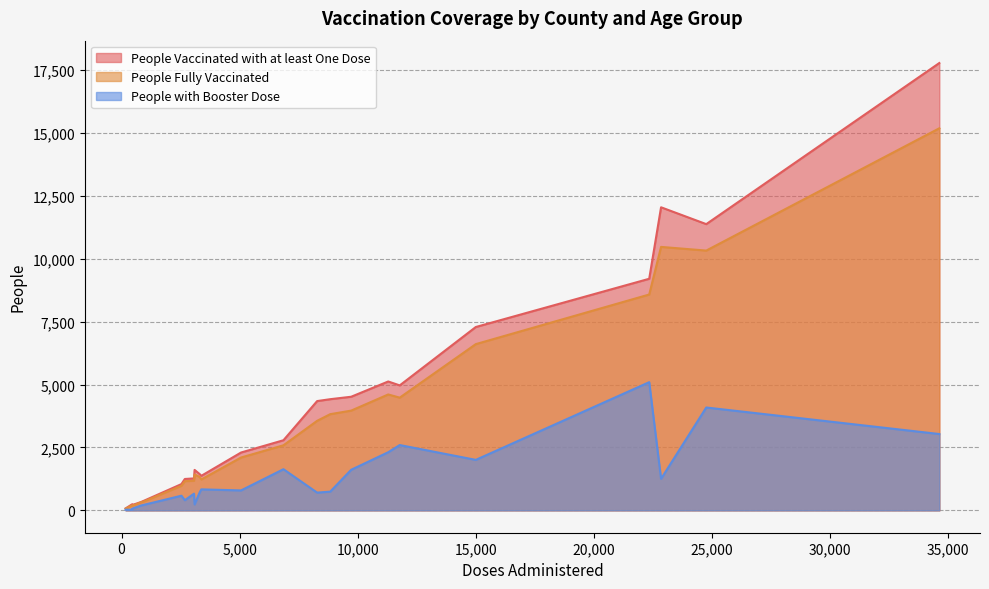

Which series has the largest total across all categories?

People Vaccinated with at least One Dose